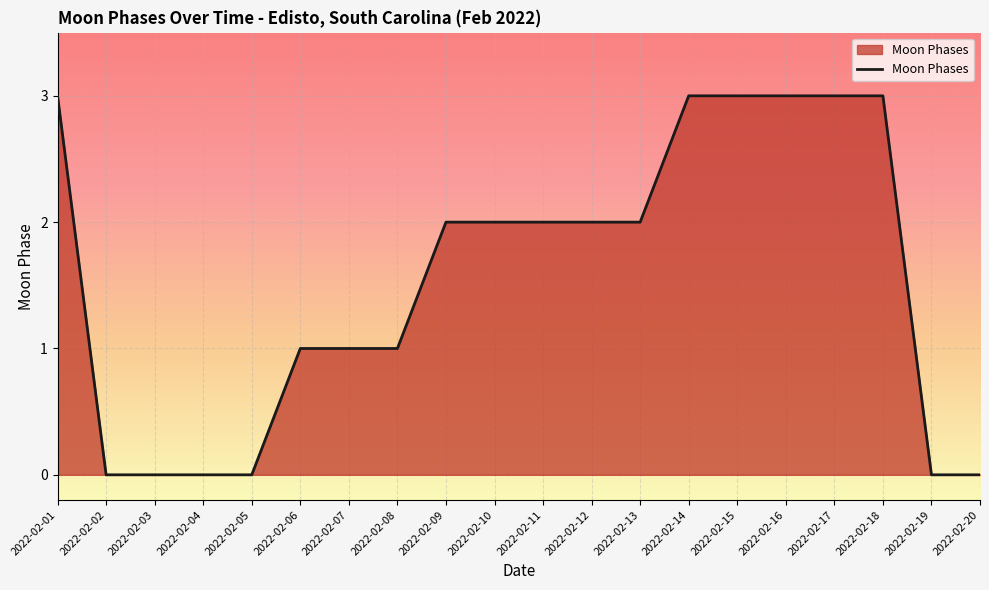

What is the maximum value shown in the chart?

3